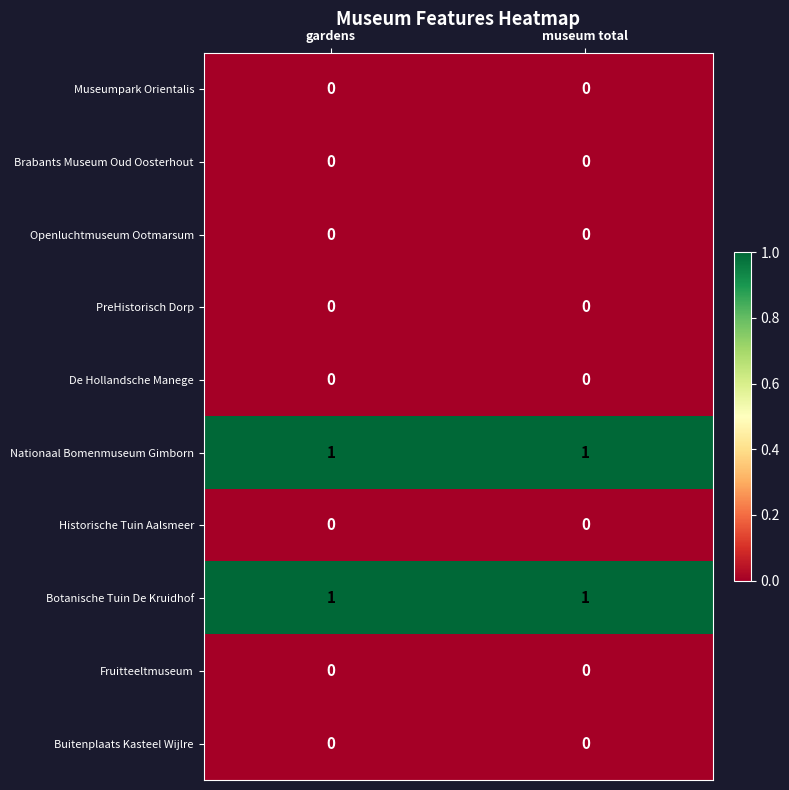

Reading right to left, what are all the values shown in this chart?

Museumpark Orientalis: 0	0
Brabants Museum Oud Oosterhout: 0	0
Openluchtmuseum Ootmarsum: 0	0
PreHistorisch Dorp: 0	0
De Hollandsche Manege: 0	0
Nationaal Bomenmuseum Gimborn: 1	1
Historische Tuin Aalsmeer: 0	0
Botanische Tuin De Kruidhof: 1	1
Fruitteeltmuseum: 0	0
Buitenplaats Kasteel Wijlre: 0	0